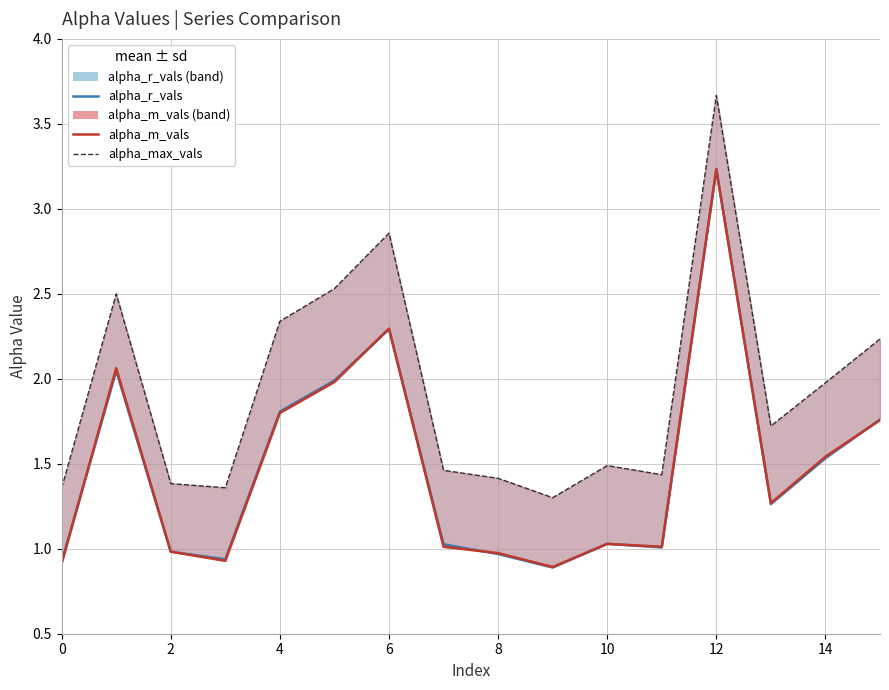

At which category is the sum across all series the highest?

12